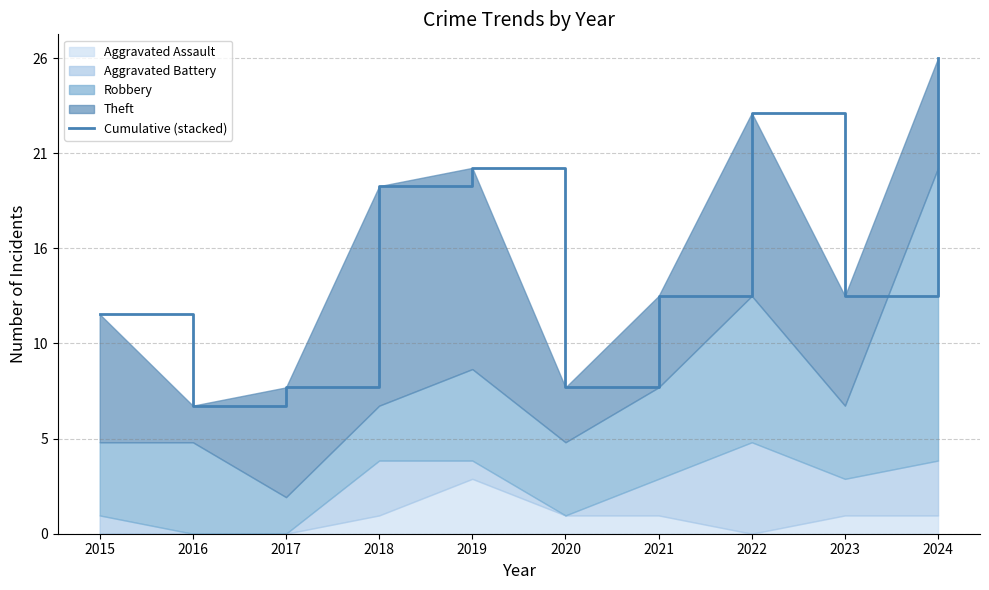

Rank the categories by value from highest to lowest.

2024, 2022, 2019, 2018, 2021, 2023, 2015, 2017, 2020, 2016